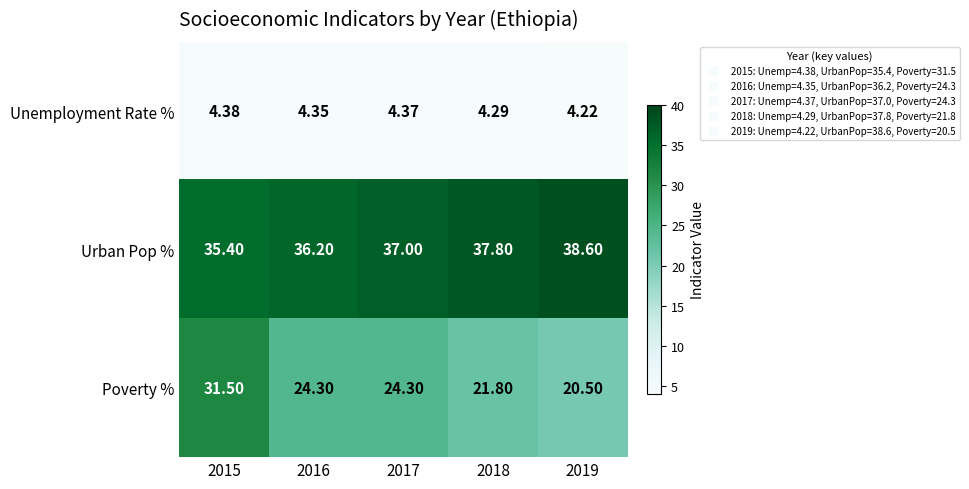

Rank the series at 2019 from lowest to highest value.

Unemployment Rate %, Poverty %, Urban Pop %